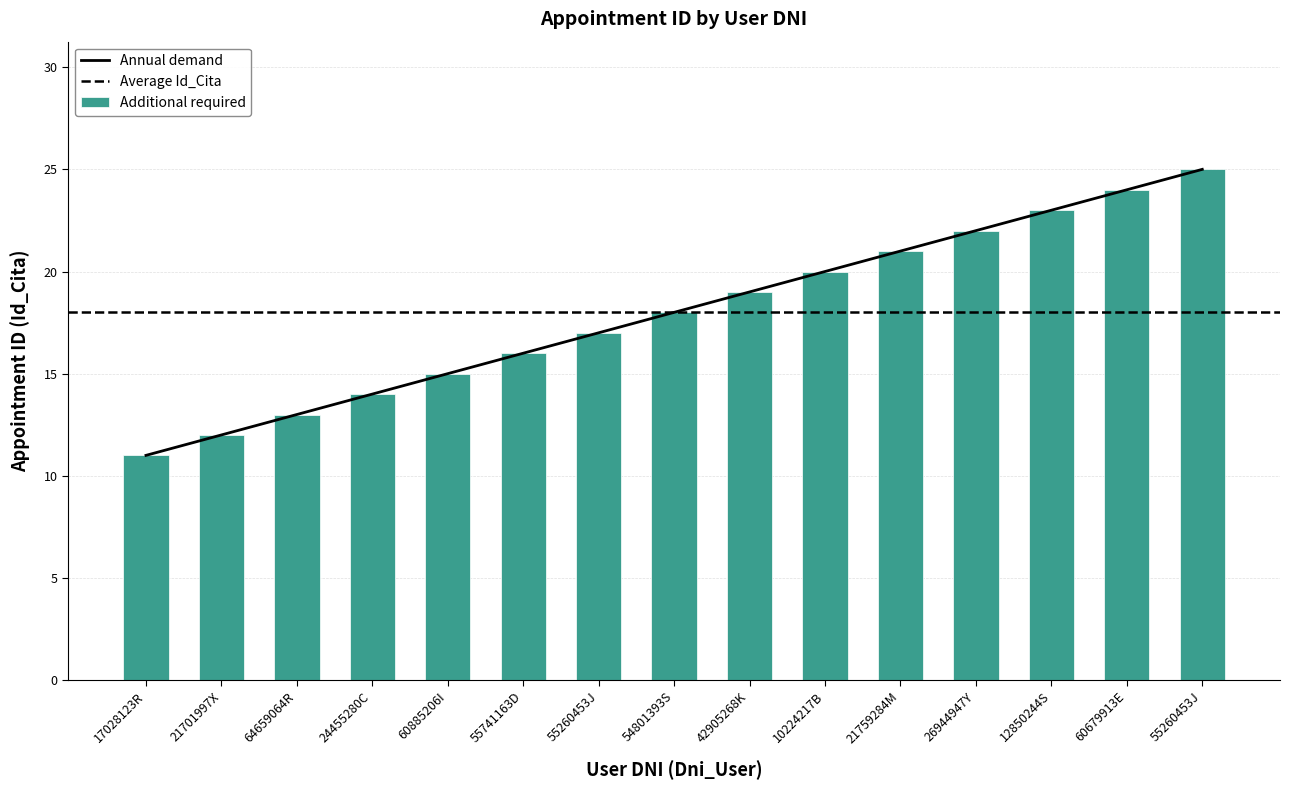

The chart shows a value of 15 at 60885206I. True or false?

True